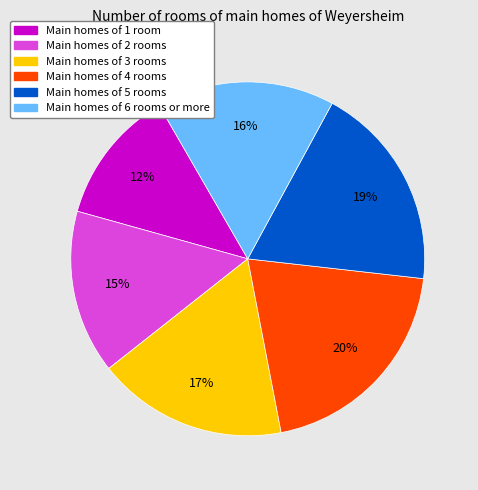

Is there any slice that represents more than half of the pie?

No